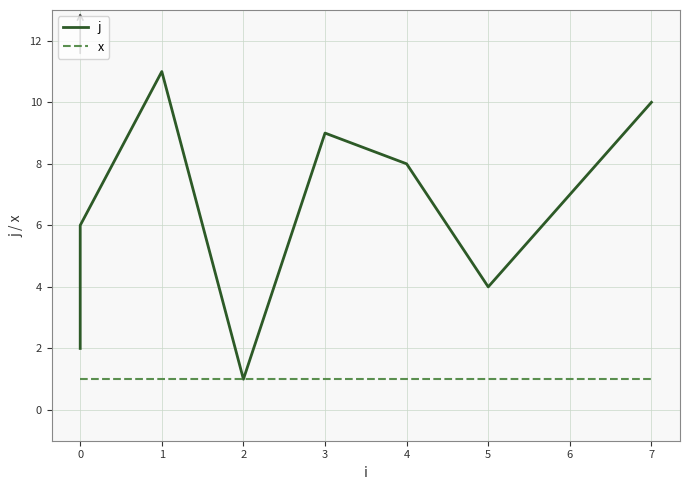

How many lines are shown in the chart?

2